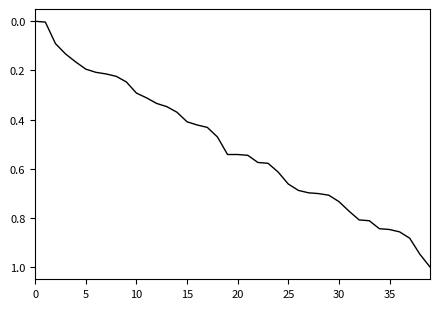

What is the maximum value shown in the chart?

1.0